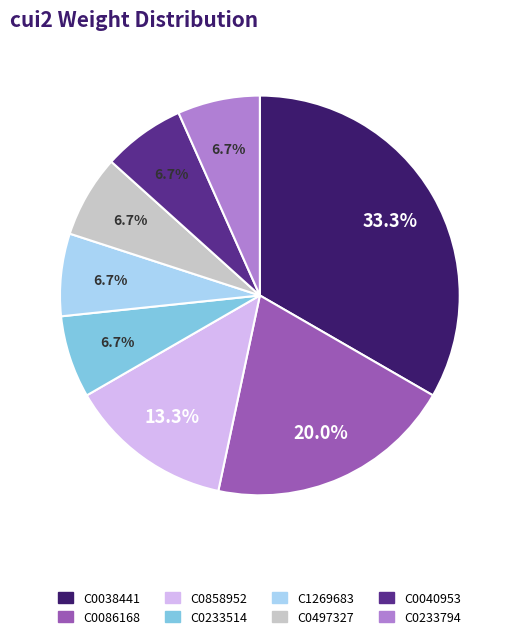

Which slice is the largest?

C0038441